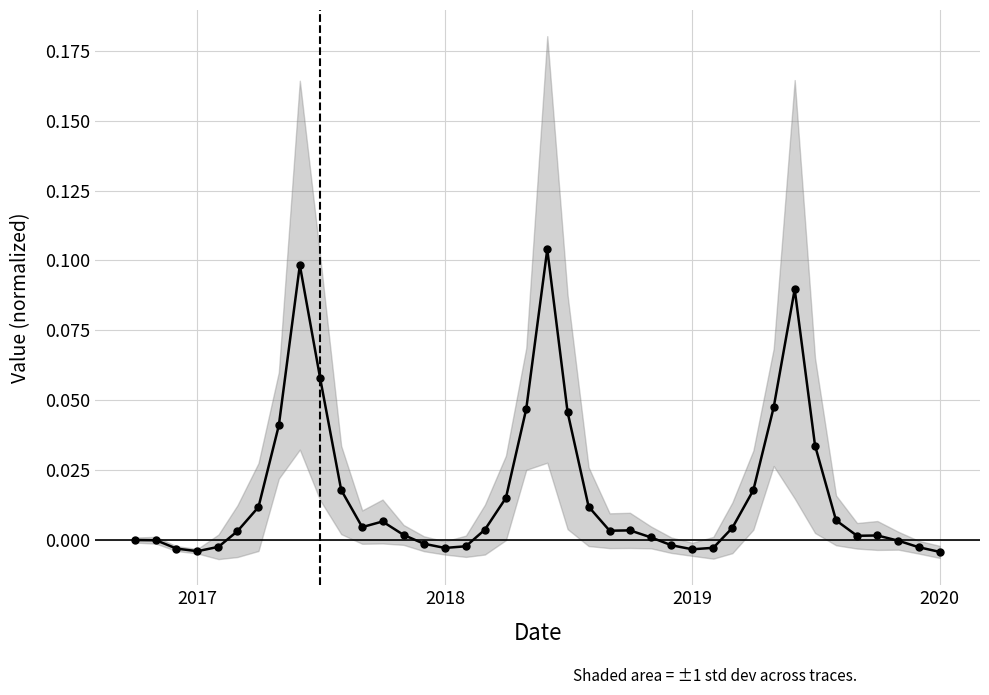

Reading left to right, what are all the values shown in this chart?

0.0	-0.0	-0.0	-0.0	-0.0	0.0	0.0	0.0	0.1	0.1	0.0	0.0	0.0	0.0	-0.0	-0.0	-0.0	0.0	0.0	0.0	0.1	0.0	0.0	0.0	0.0	0.0	-0.0	-0.0	-0.0	0.0	0.0	0.0	0.1	0.0	0.0	0.0	0.0	-0.0	-0.0	-0.0